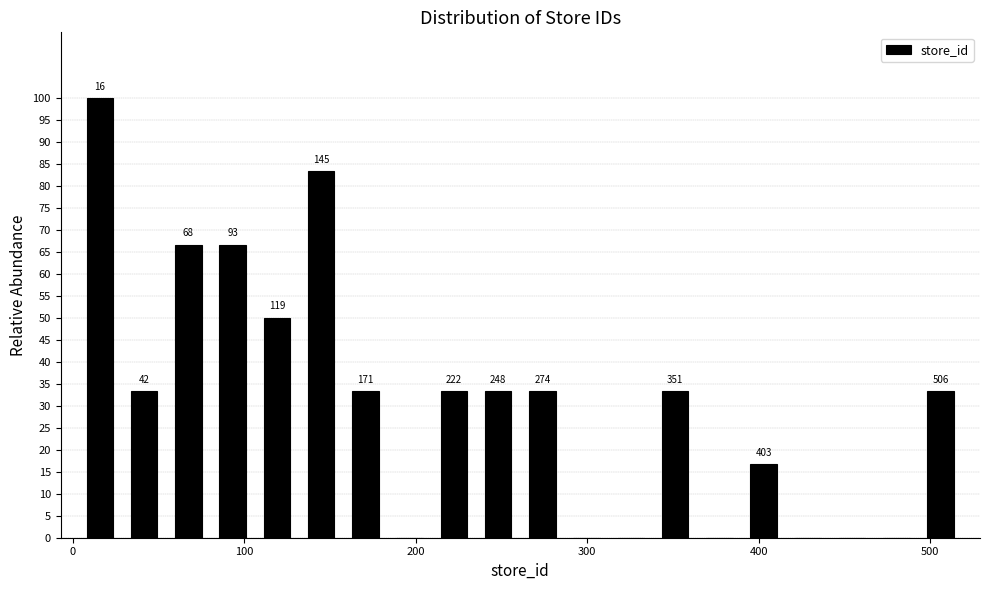

Read against the x-axis, roughly where is the centre of the tallest bar?

20